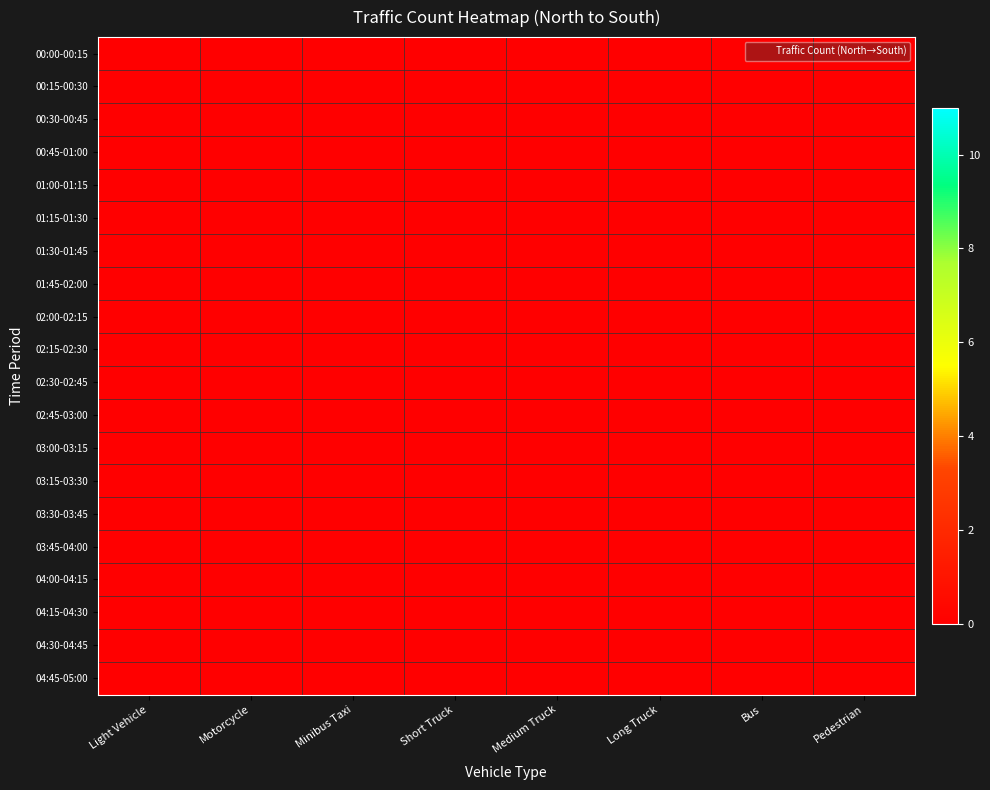

Which series has the largest total across all categories?

Pedestrian